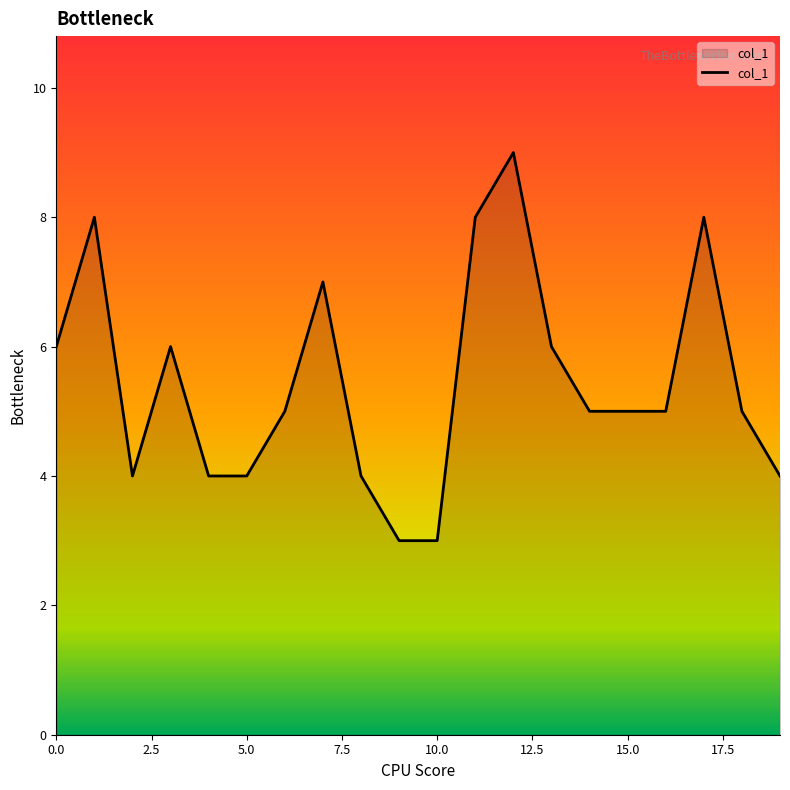

What is the greatest value displayed?

9